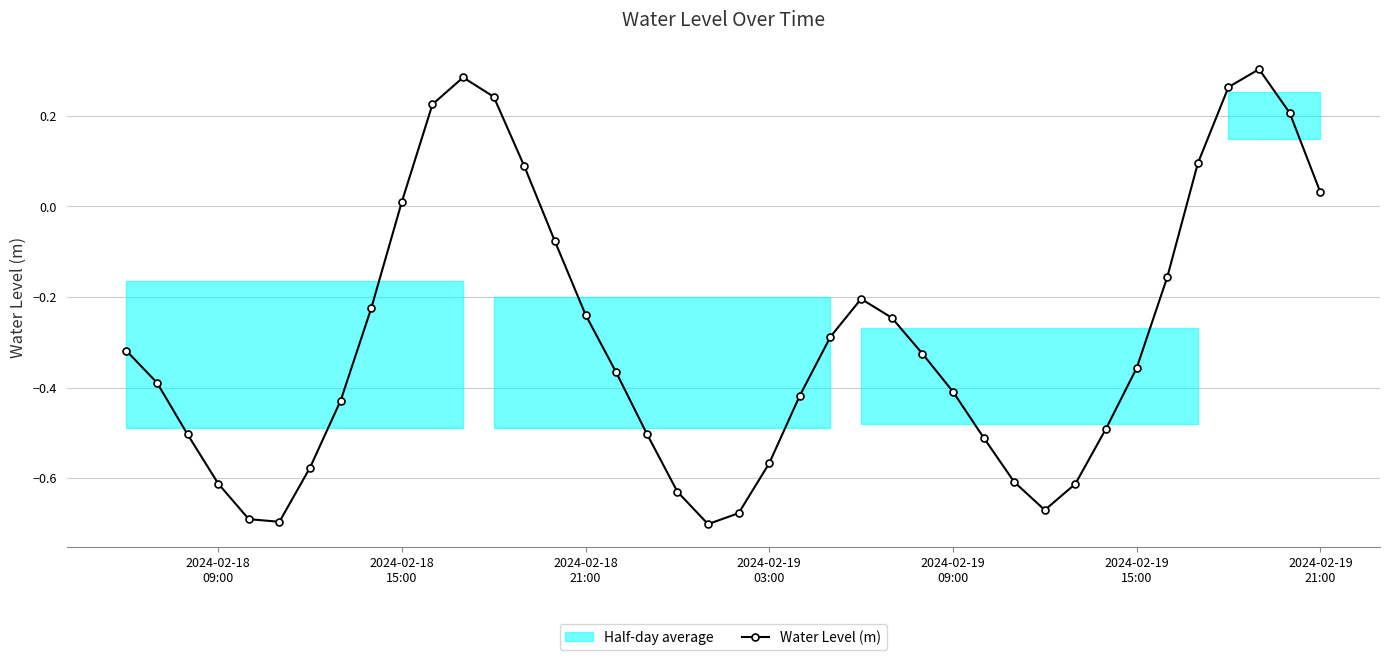

True or false: Water Level (m) has more than 2 interior local peaks.

True